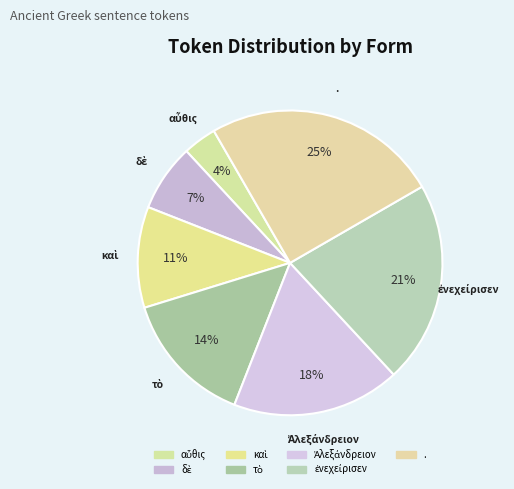

Count the number of slices in the pie.

7